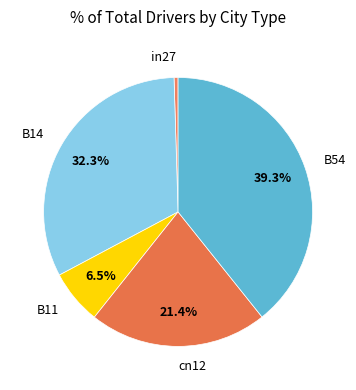

Which has a higher value, B11 or cn12?

cn12